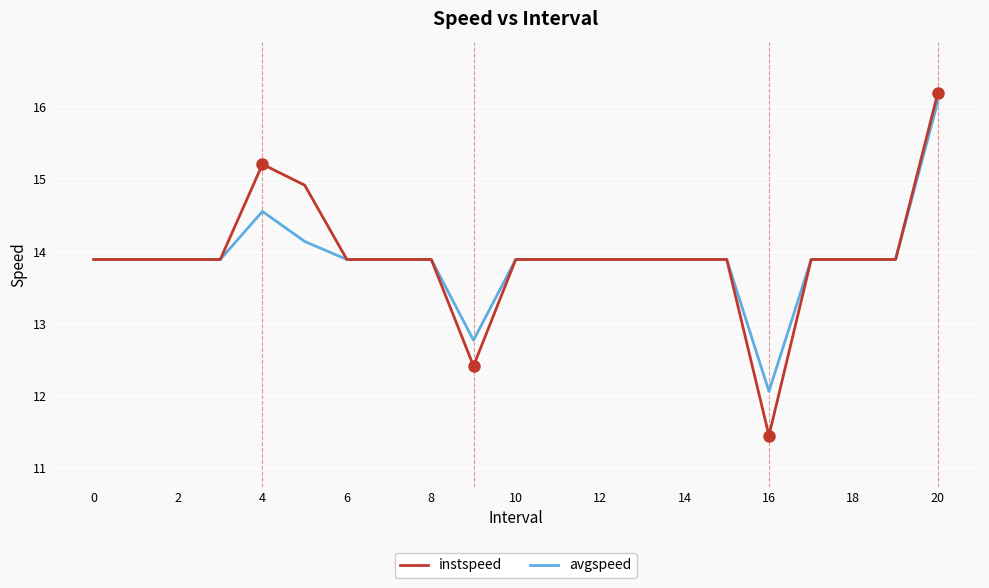

What is the highest value of the avgspeed series?

16.1